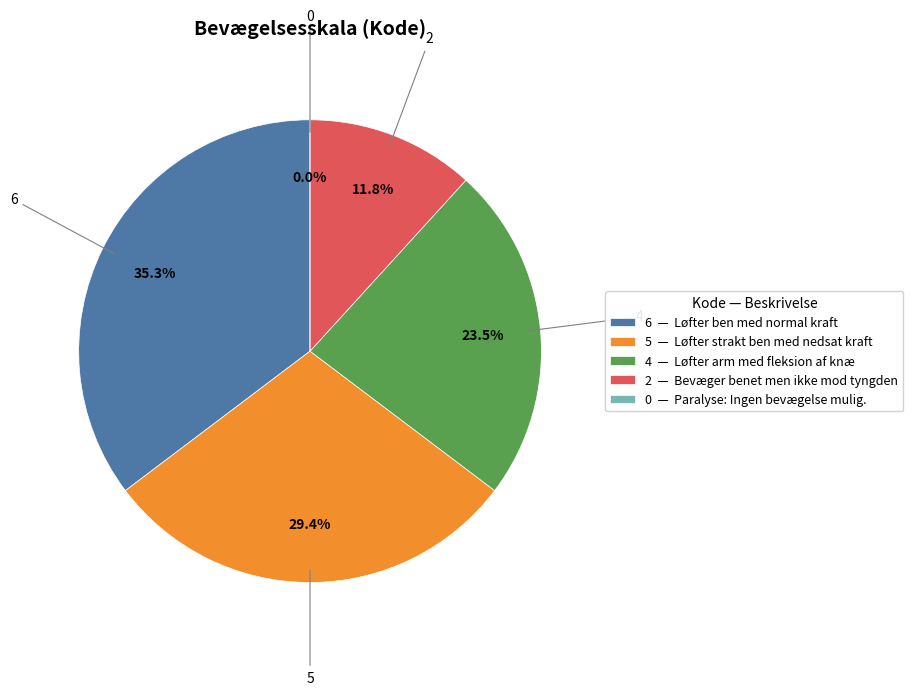

What portion of the pie excludes 4?

76.5%